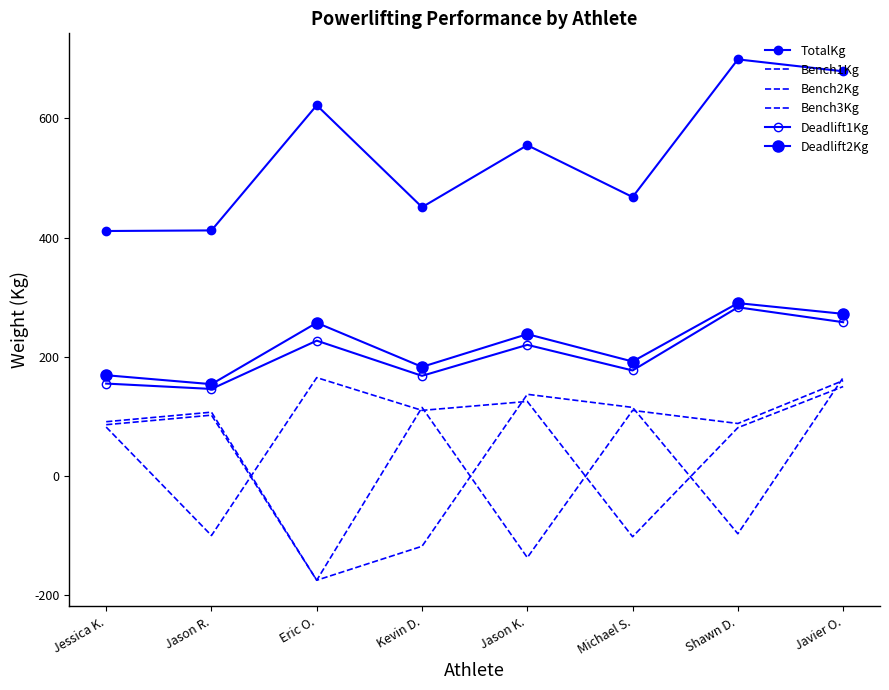

Rank the categories by TotalKg value from lowest to highest.

Jessica K., Jason R., Kevin D., Michael S., Jason K., Eric O., Javier O., Shawn D.